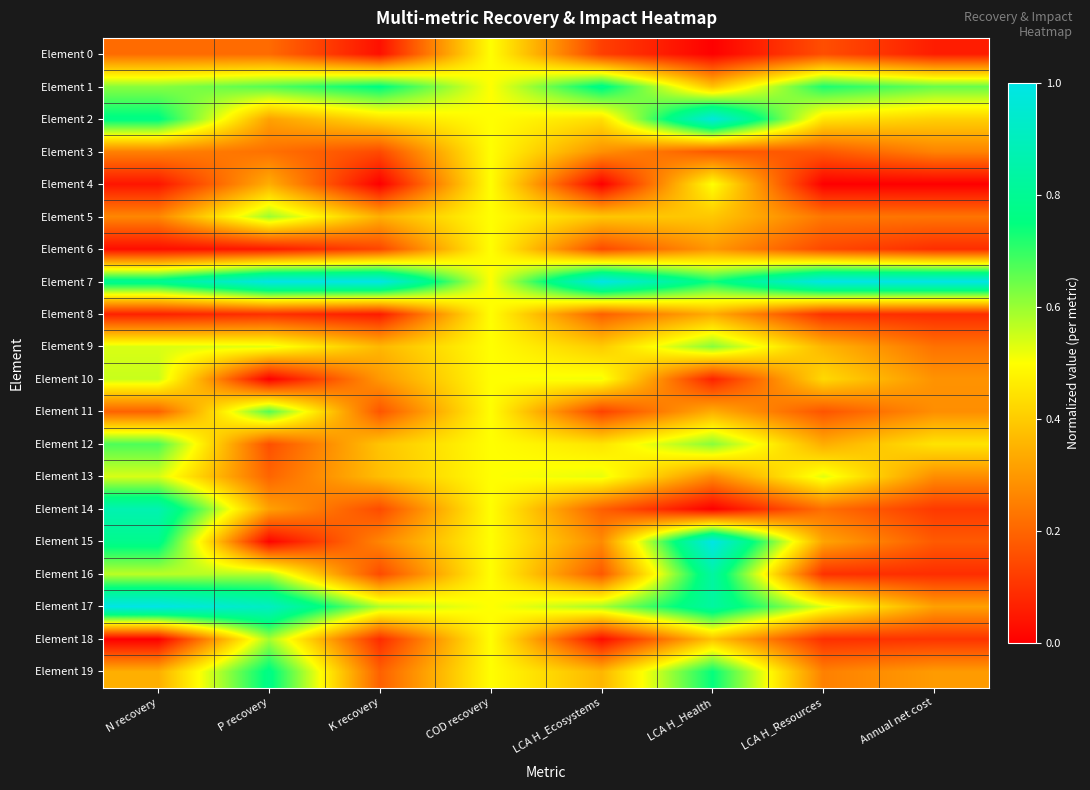

How many categories are shown in the chart?

8